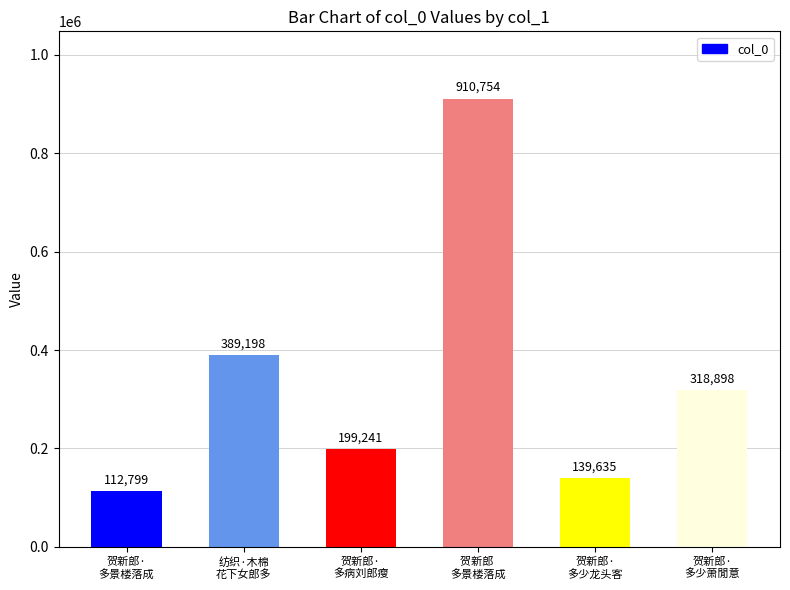

At which label does the data first exceed 318898?

纺织·木棉
花下女郎多